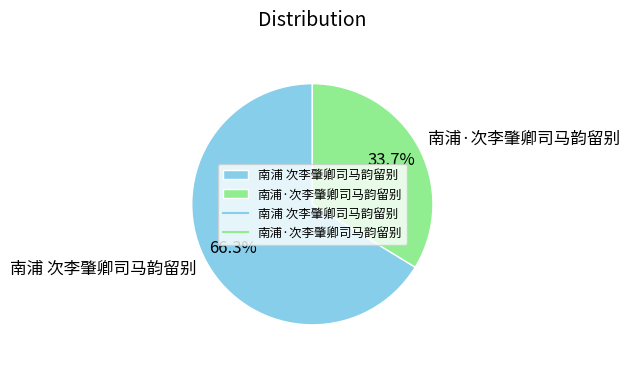

The 南浦·次李肇卿司马韵留别 slice represents 34% of the pie. True or false?

True